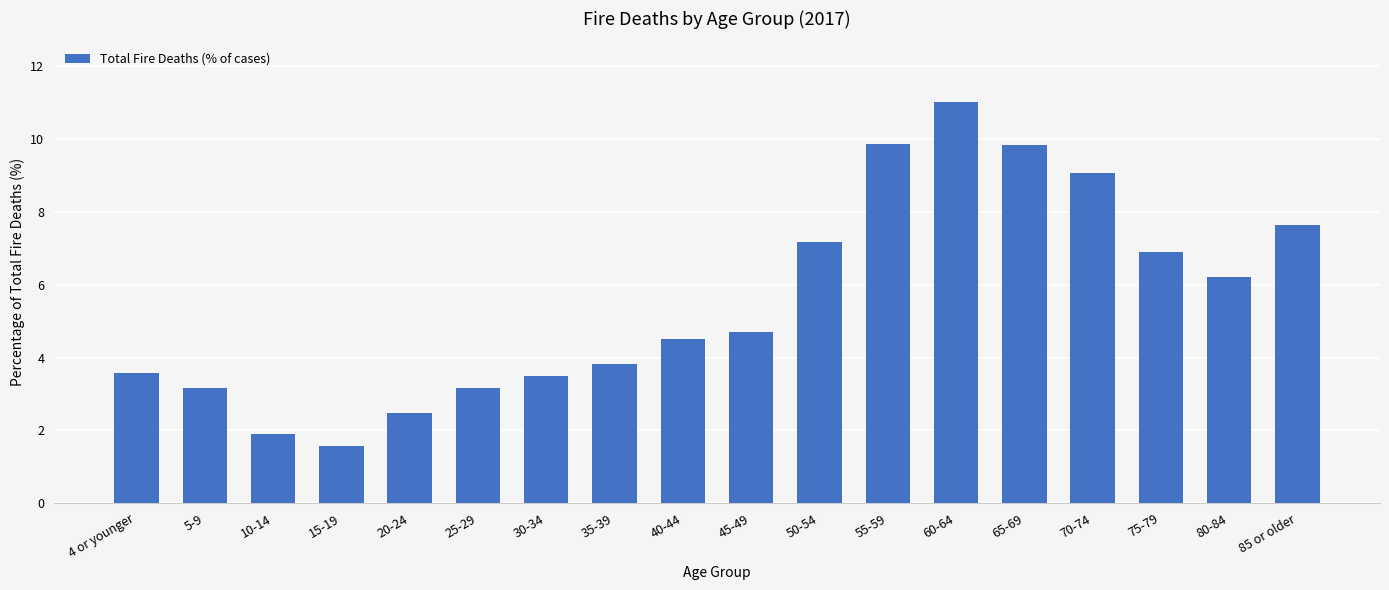

How many data points are less than 4?

8